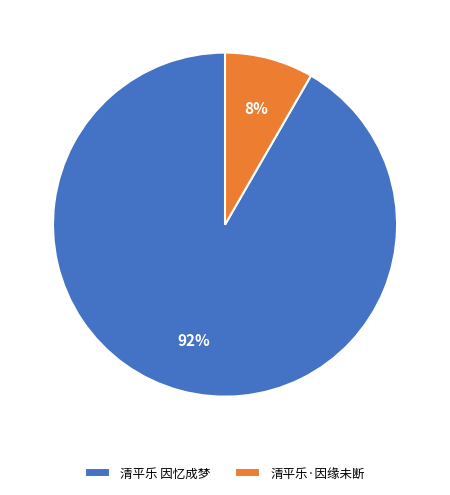

What is the majority slice?

清平乐 因忆成梦